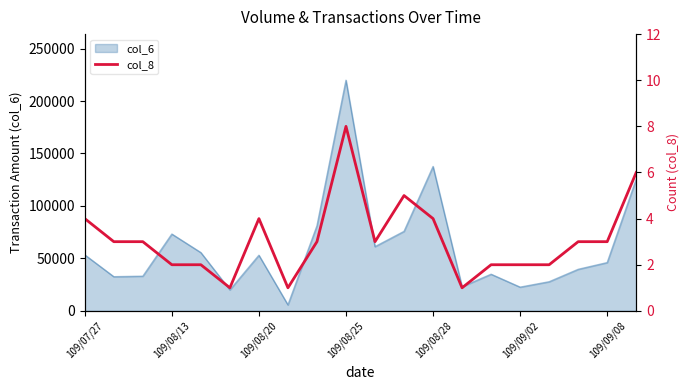

True or false: the data shows 0 at 13.

False